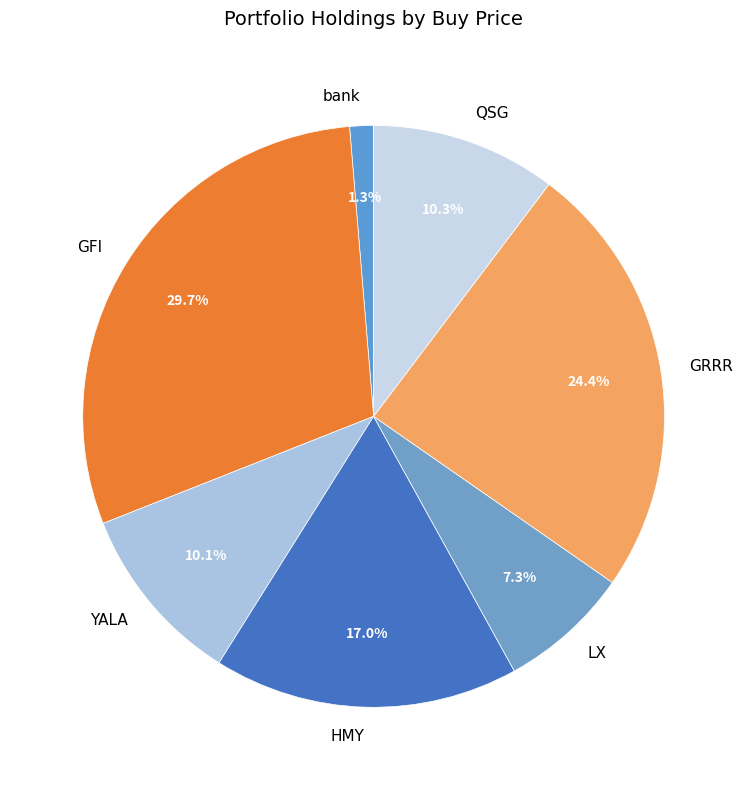

Which slice is the smallest?

bank